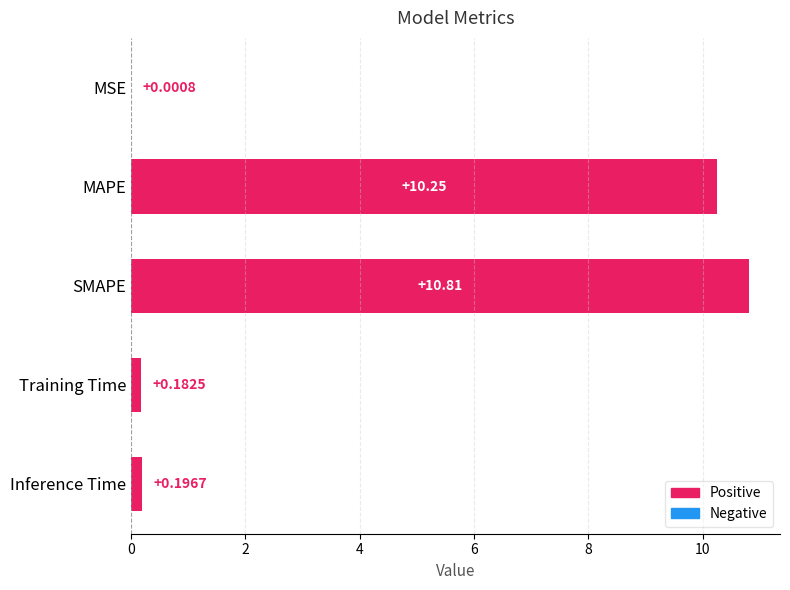

Count the number of categories in the chart.

5